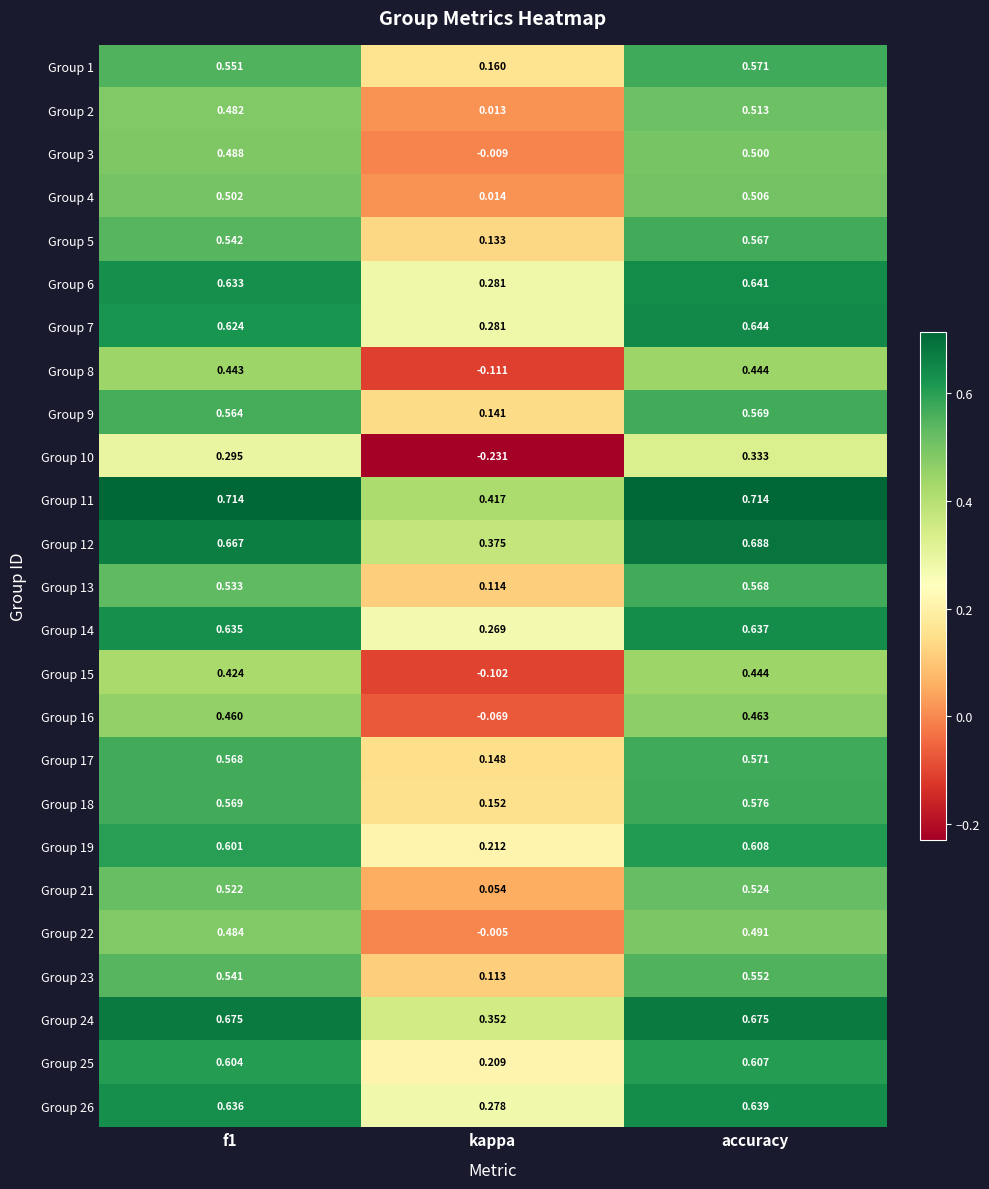

At which category is the sum across all series the highest?

accuracy